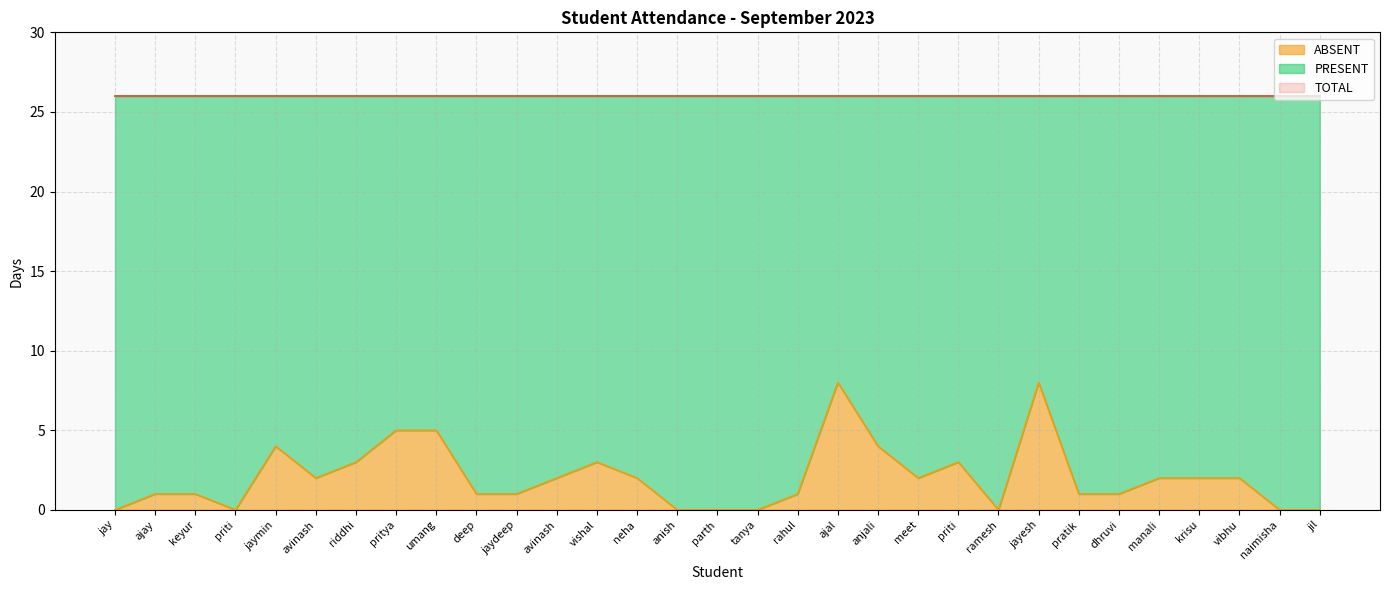

Count the ABSENT values in the range 0 to 3.

25